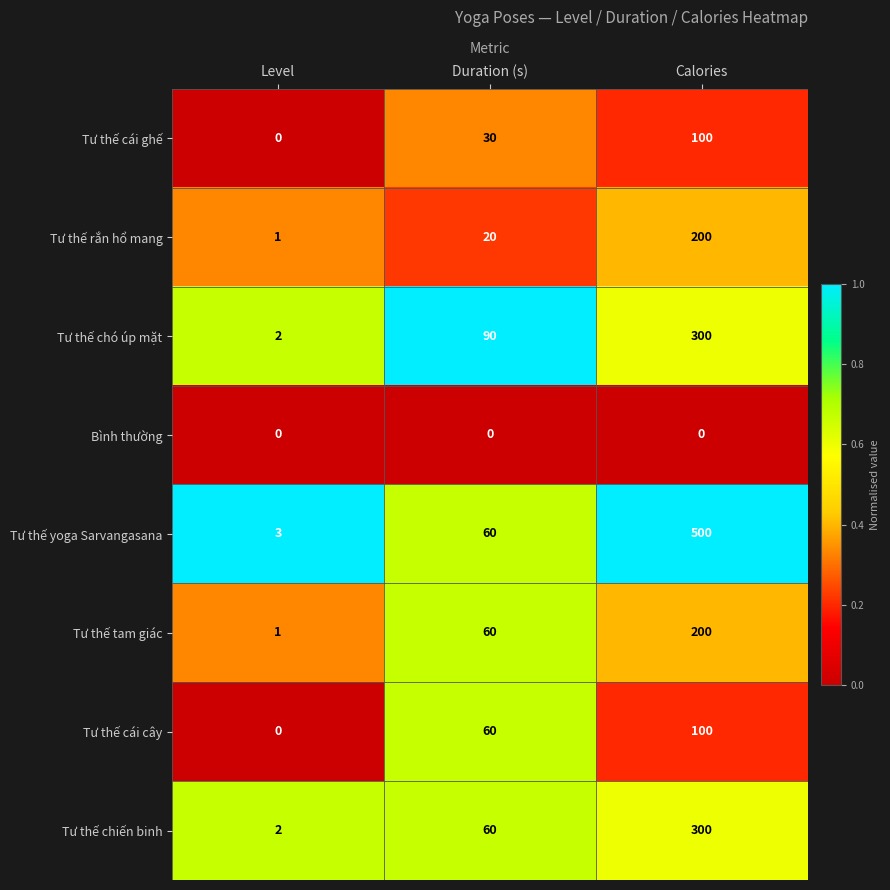

How many distinct data groups are displayed?

8